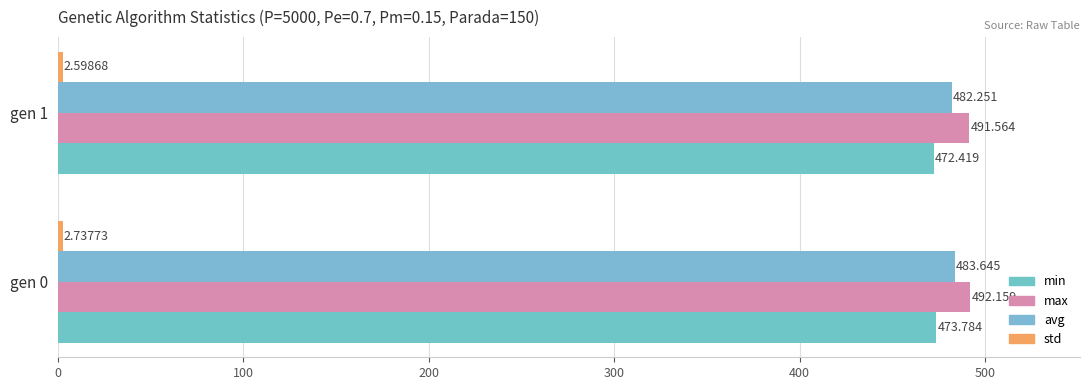

How many data points does each series have?

2